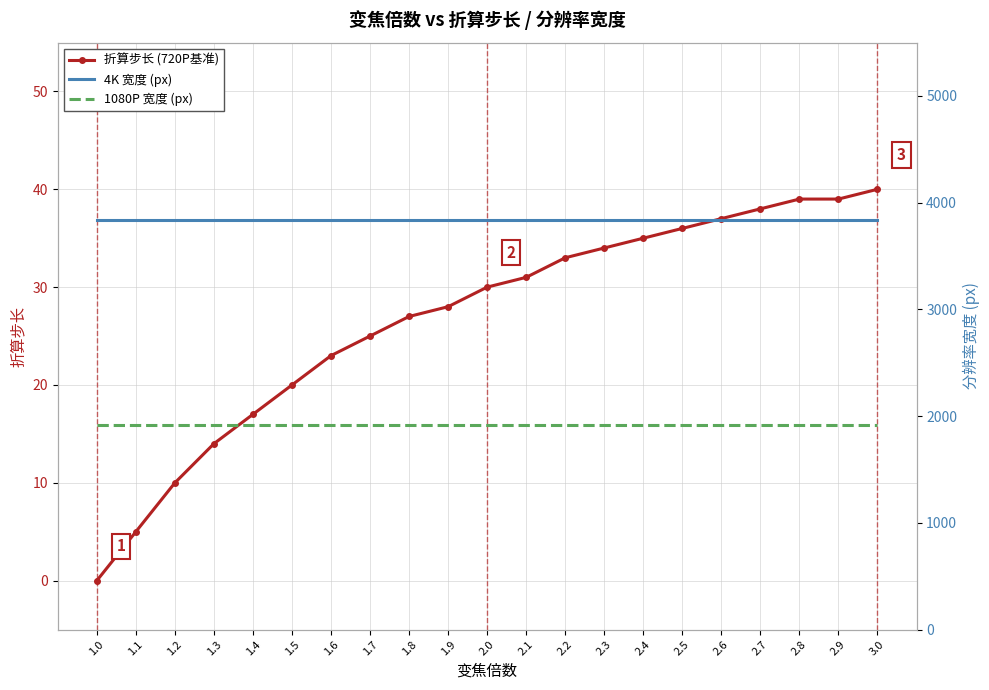

What is the value of the 1080P 宽度 (px) point at the 13th from the left?

1920